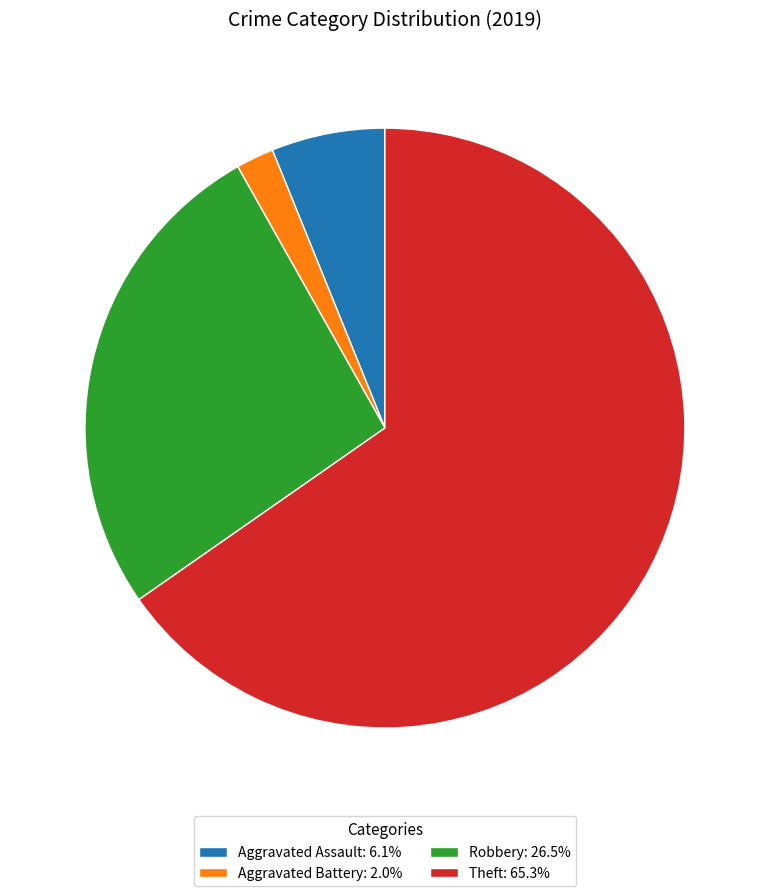

What is the largest slice in the pie chart?

Theft